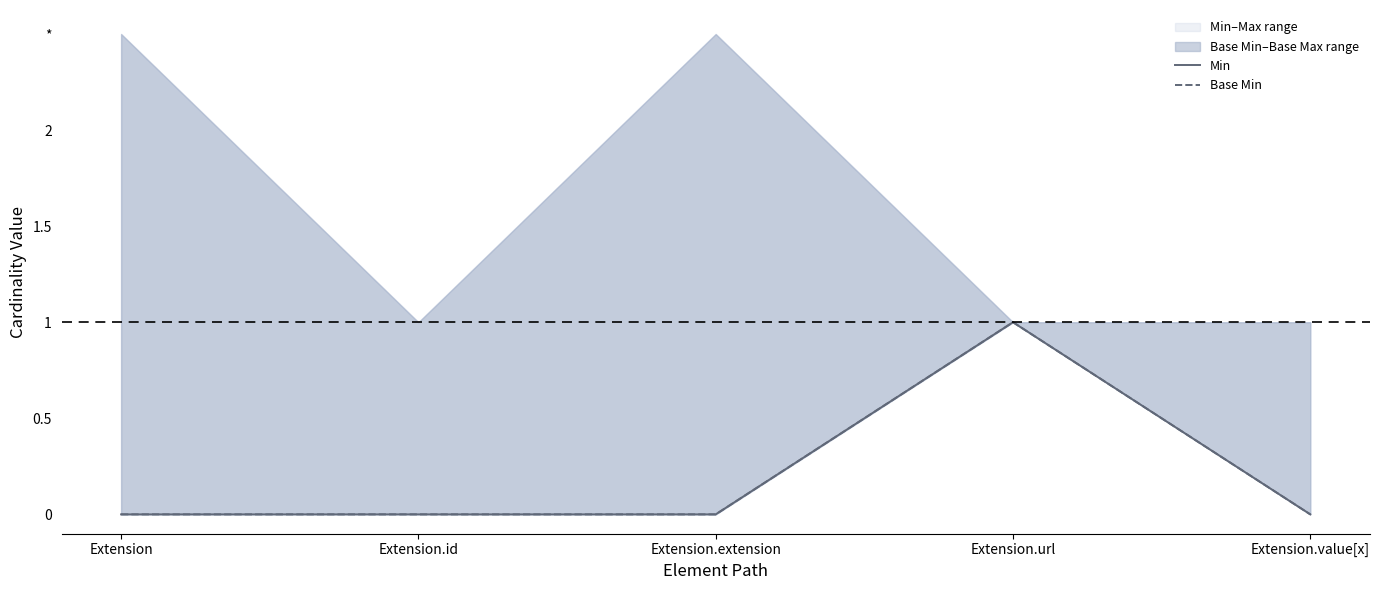

Is the value of Base Min at Extension.url greater than the value of Min at Extension.id?

Yes